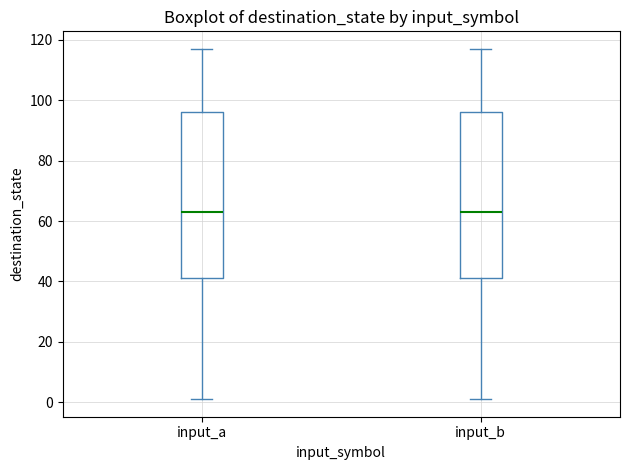

Where does the upper whisker of the box for input_b end on the y-axis? The values are not printed on the chart, so give them approximately, as read against the axis.

118